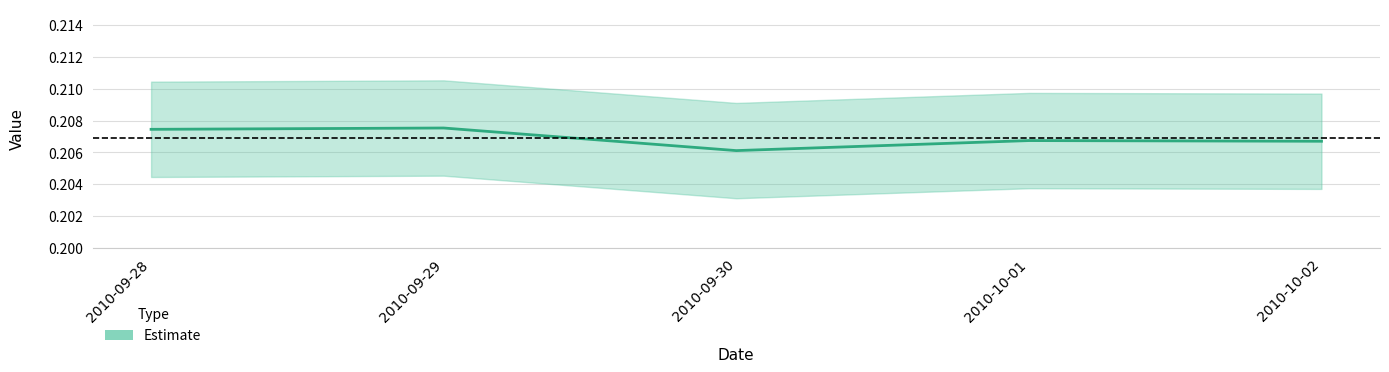

Is this an area chart (filled region under the line)?

No